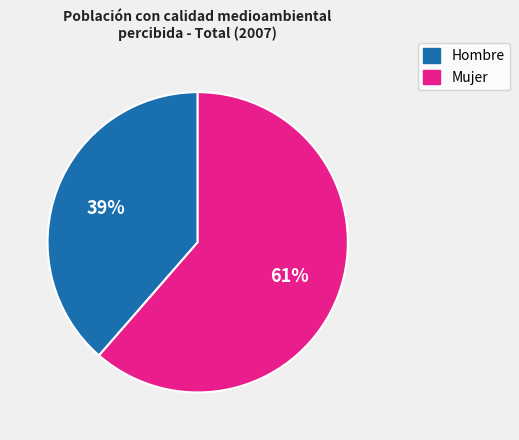

What is the largest slice in the pie chart?

Mujer